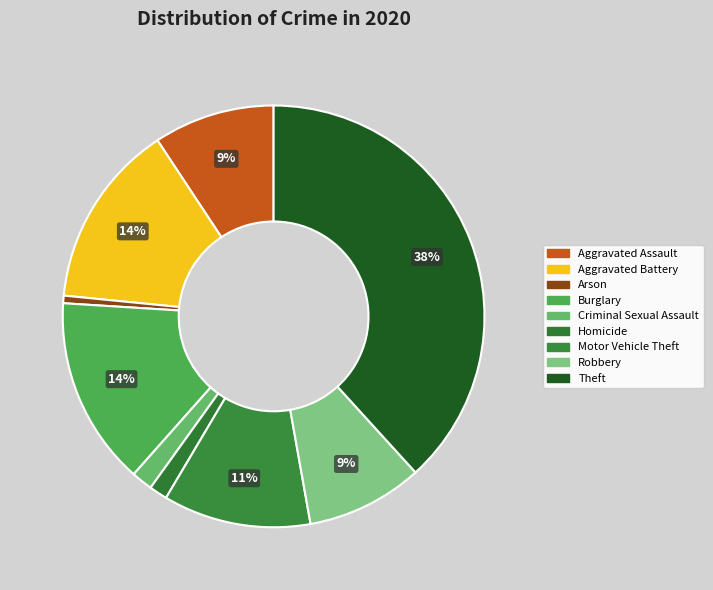

What is the largest slice in the pie chart?

Theft